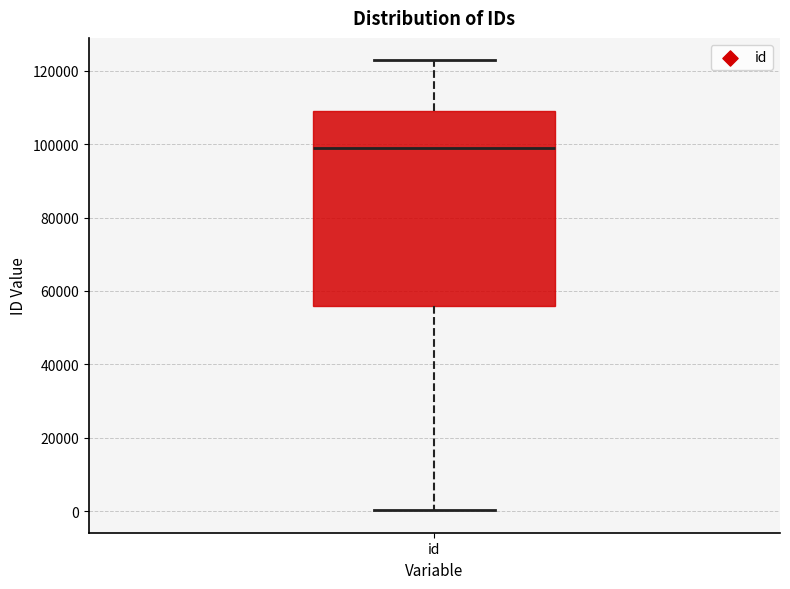

Where is the lower edge of the box for id on the y-axis? The values are not printed on the chart, so give them approximately, as read against the axis.

56000